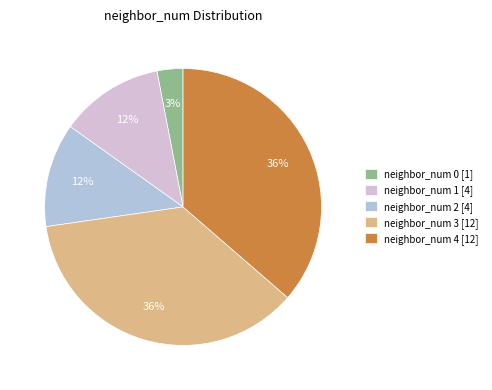

How many slices are in this pie chart?

5